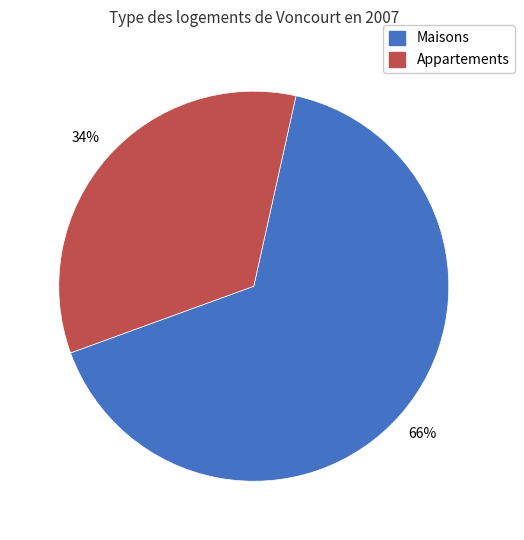

Does any single category account for the majority?

Yes